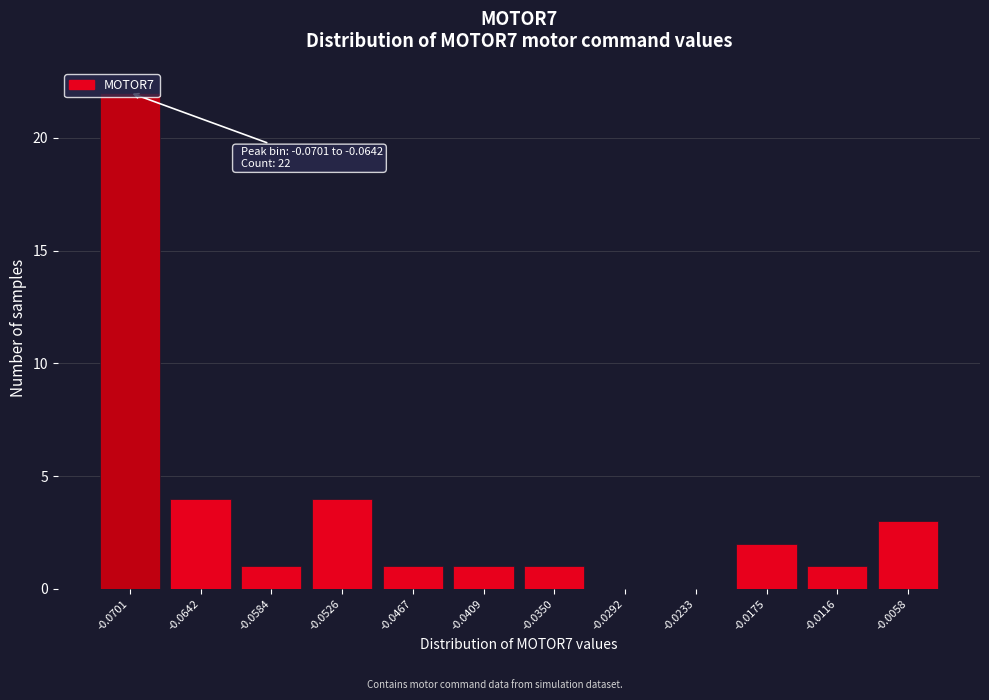

What is the sum of all values?

40